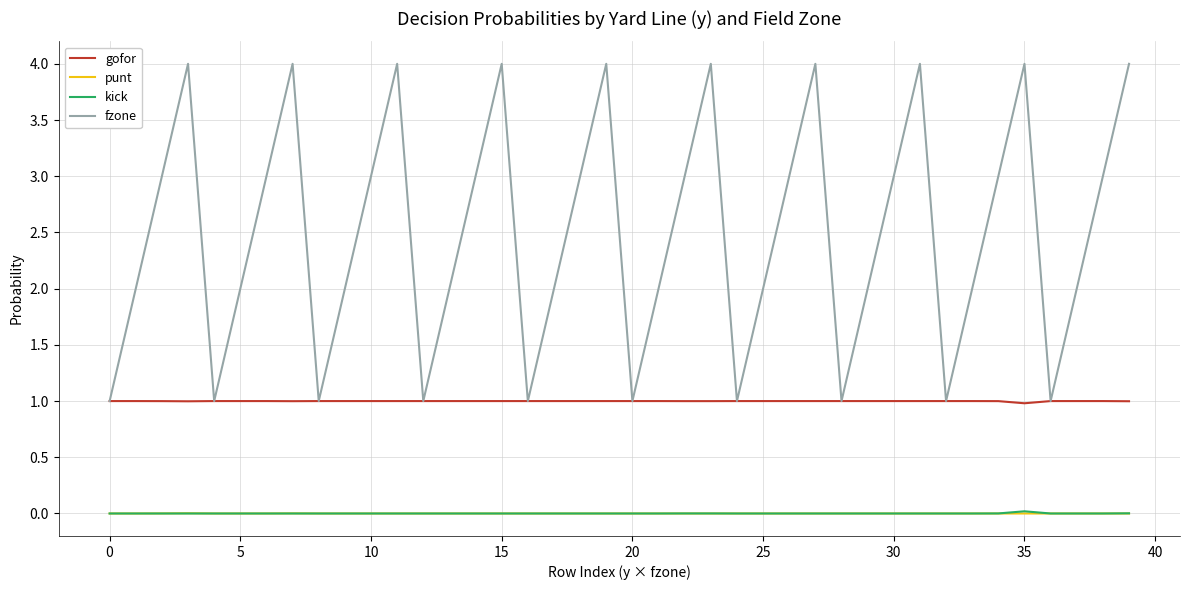

Which series has the largest total across all categories?

fzone